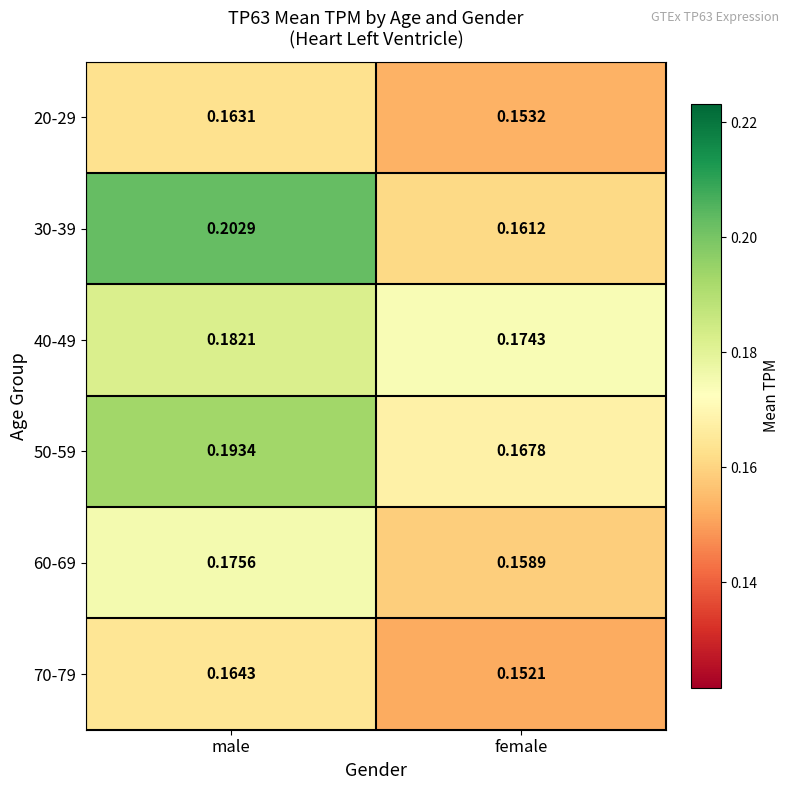

At which label is 40-49 closest to 0?

female